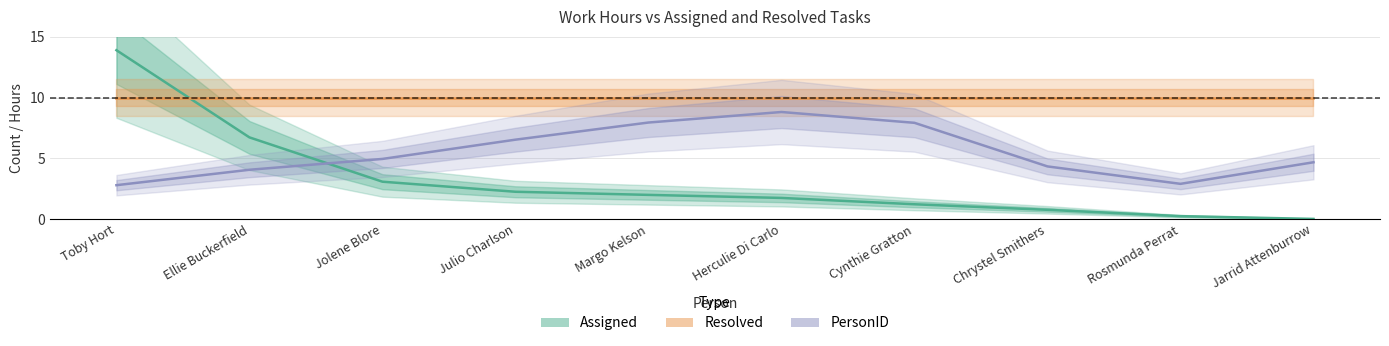

What is the label of the 7th point from the right?

Julio Charlson